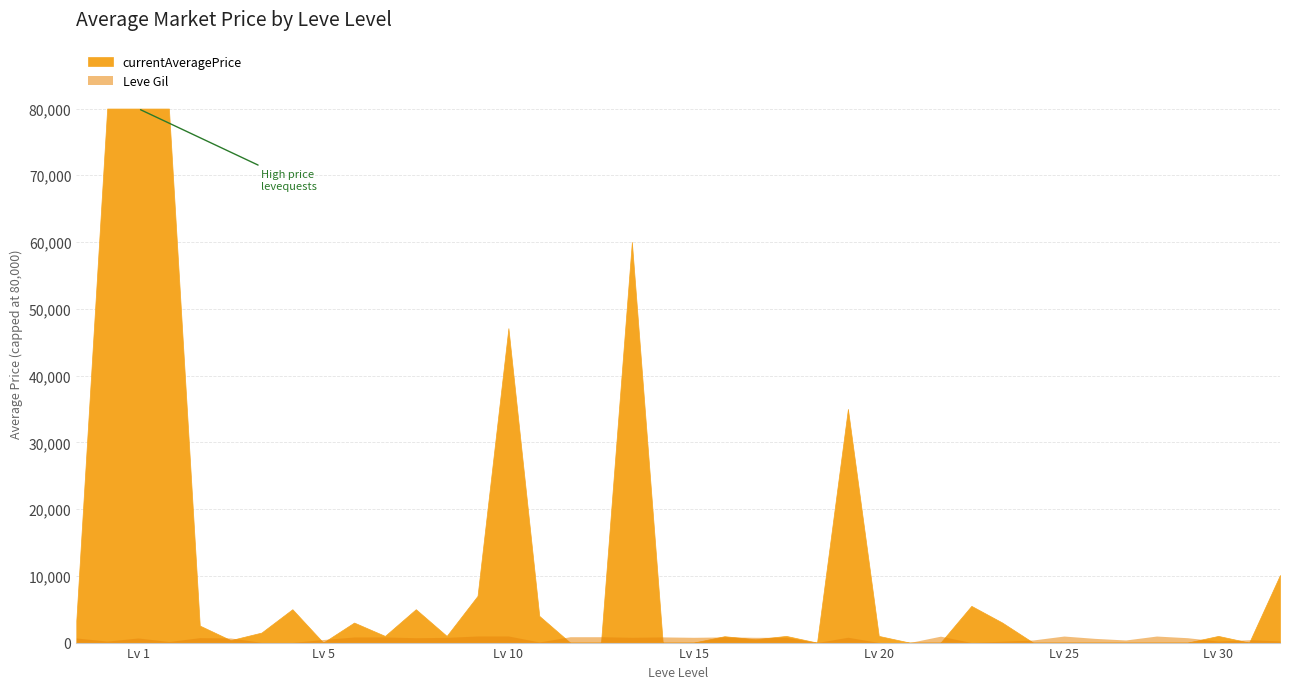

Which series changed the most between 1 and 20?

currentAveragePrice